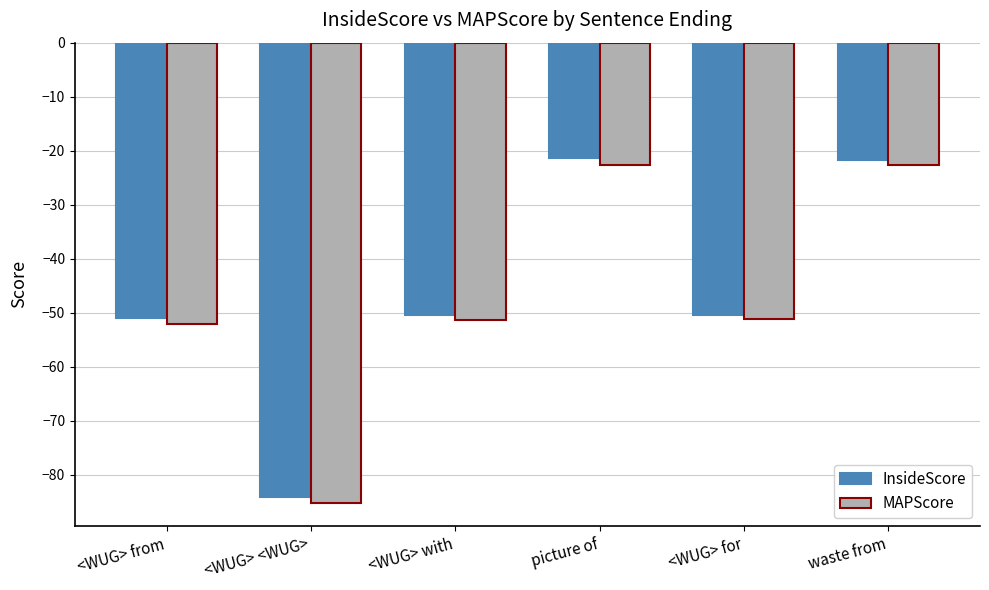

How many groups of bars are there?

6